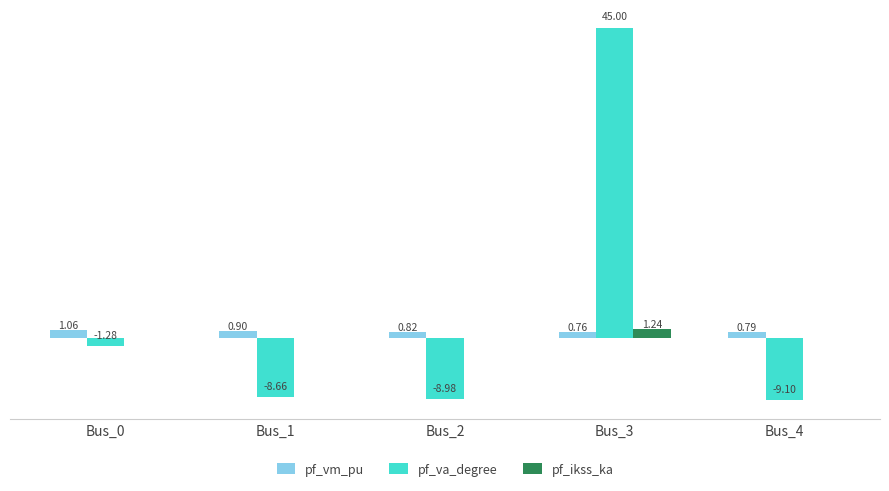

Is the value of pf_ikss_ka at Bus_4 greater than the value of pf_va_degree at Bus_4?

Yes